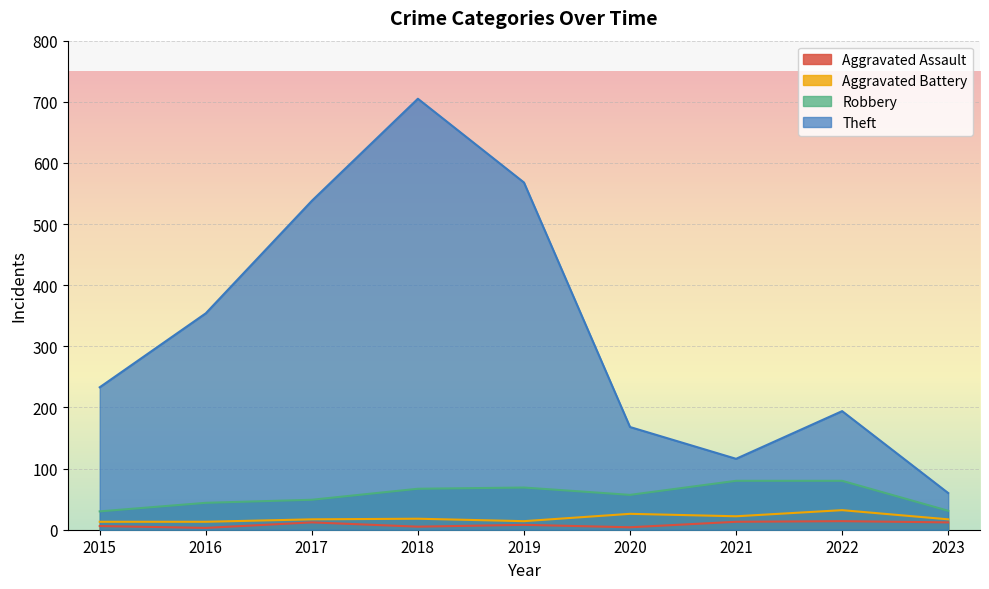

How many values in the Theft series exceed 233?

4